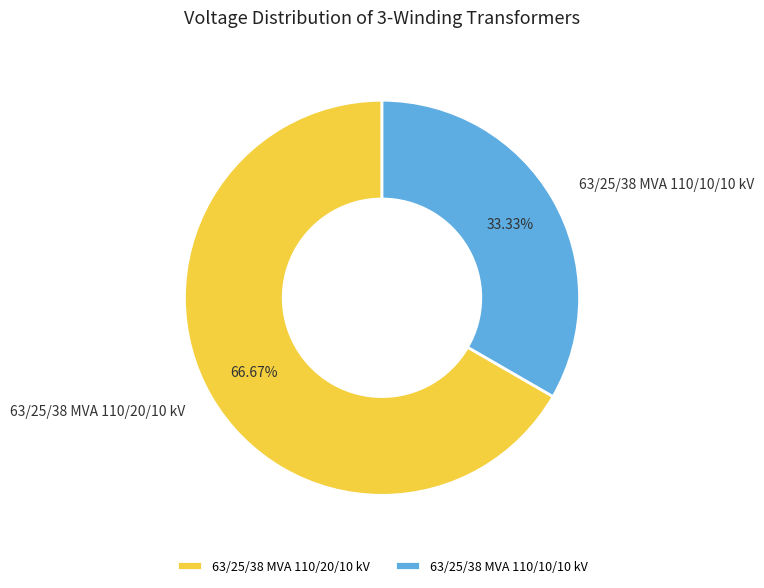

Approximately how many times larger is the value at 63/25/38 MVA 110/10/10 kV compared to 63/25/38 MVA 110/20/10 kV?

0.5